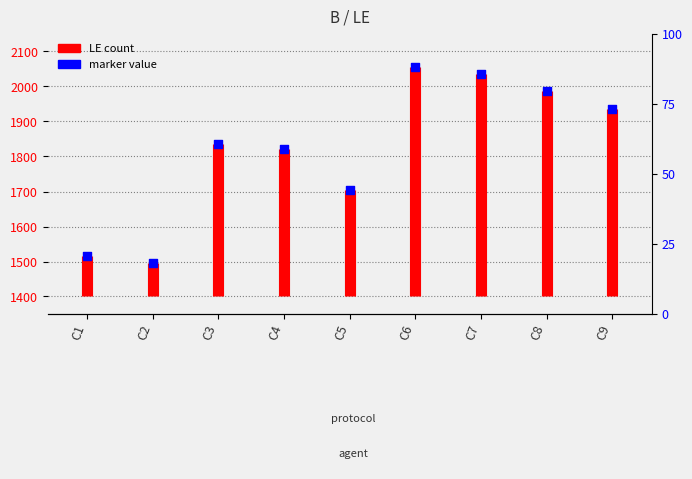

What is the ratio of the value at C2 to the value at C9?

0.8